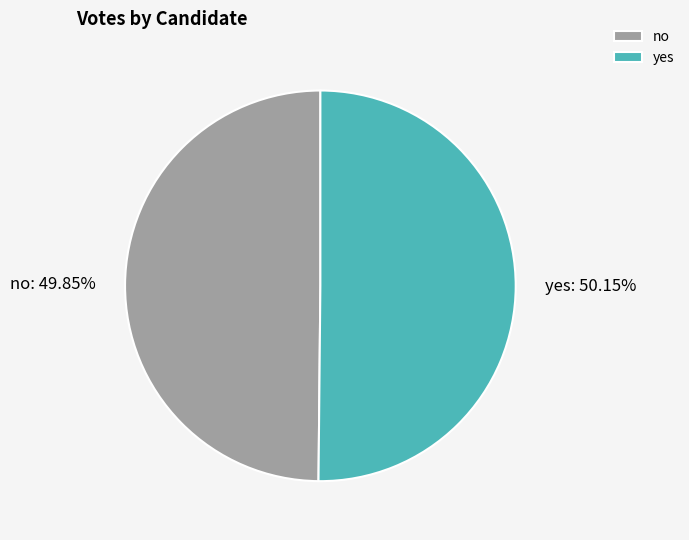

Does any single category account for the majority?

Yes